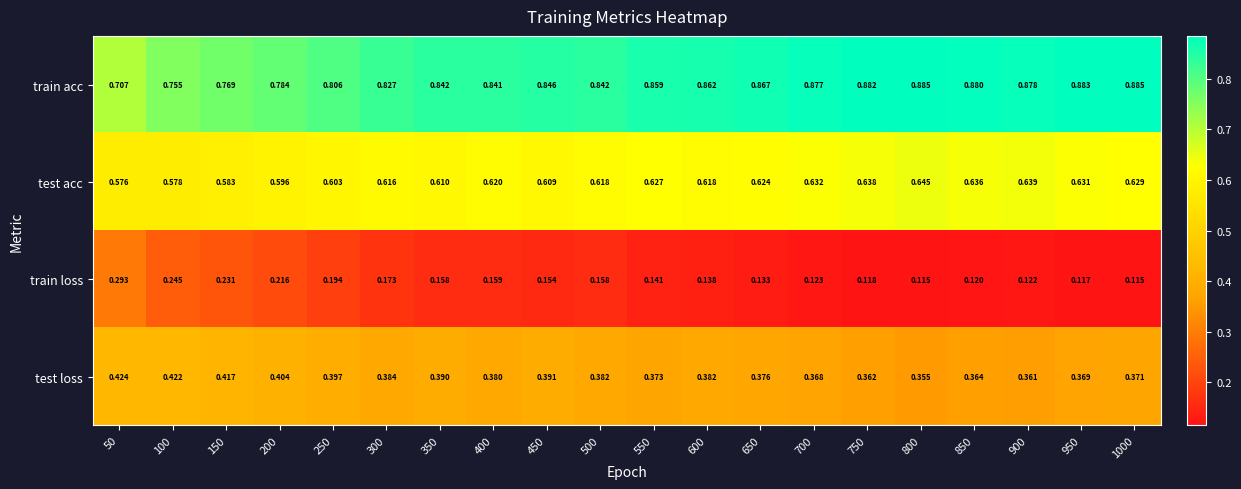

Which series has the largest total across all categories?

train acc